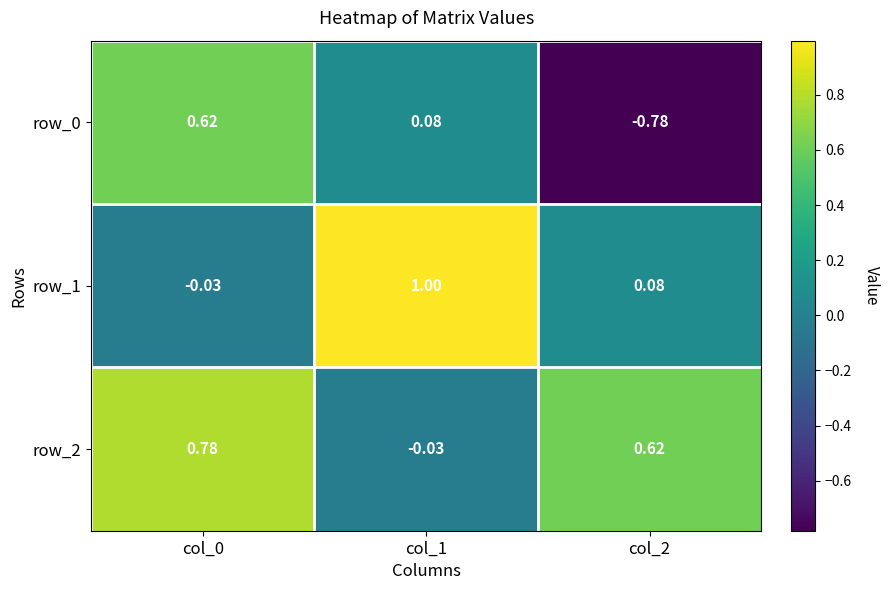

How many values in row_2 are above zero?

2